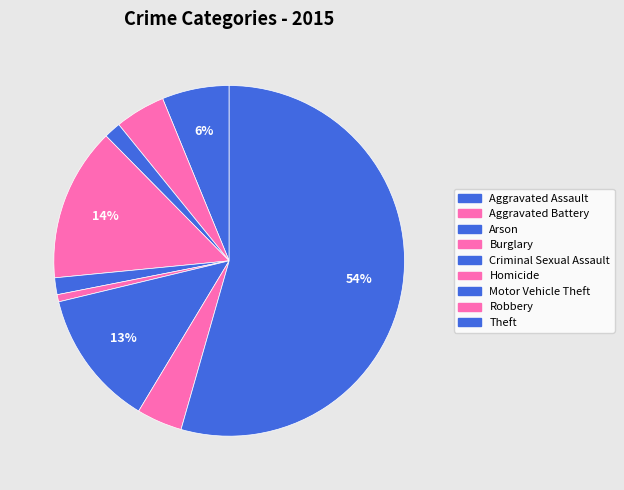

How many slices are in this pie chart?

9